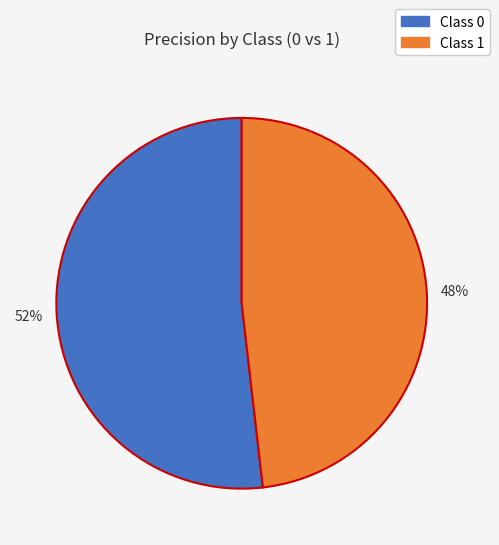

Is there a majority slice in this chart?

Yes